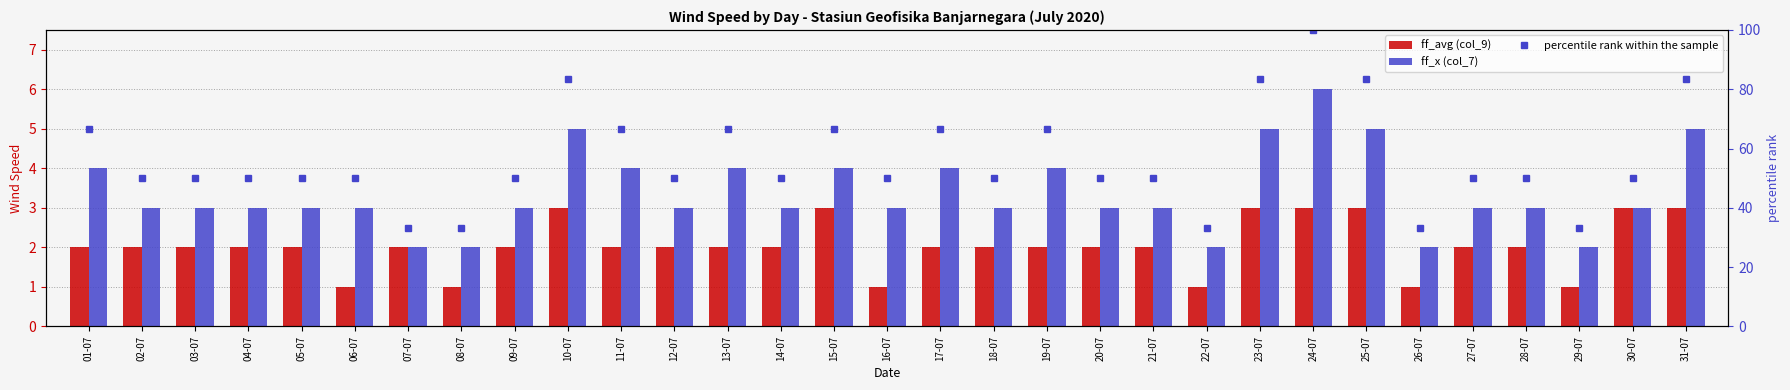

Rank the series at 10-07 from highest to lowest value.

percentile rank within the sample, ff_x (col_7), ff_avg (col_9)